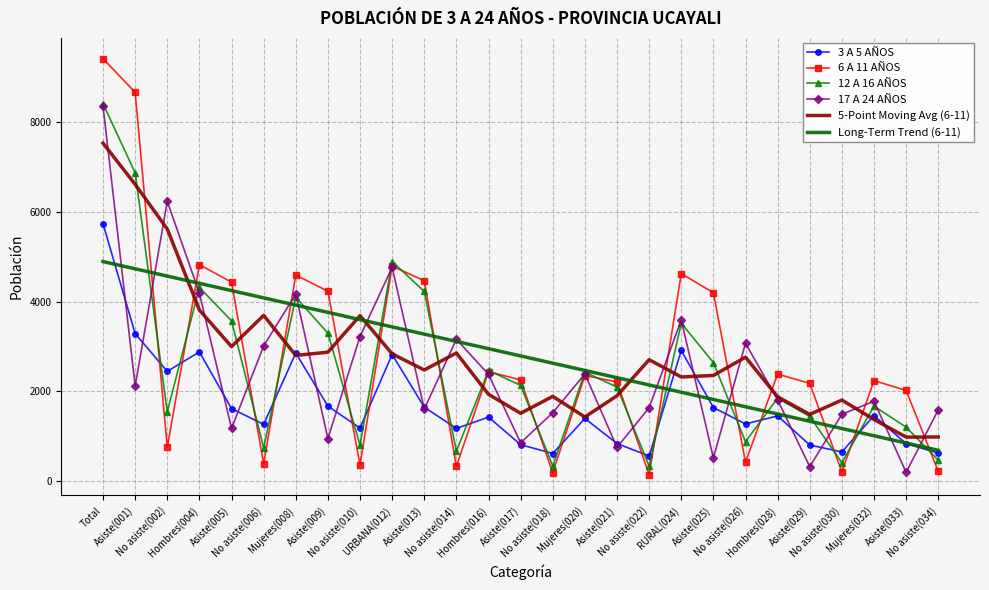

What is the approximate value of 3 A 5 AÑOS at Asiste(001)?

3289.0